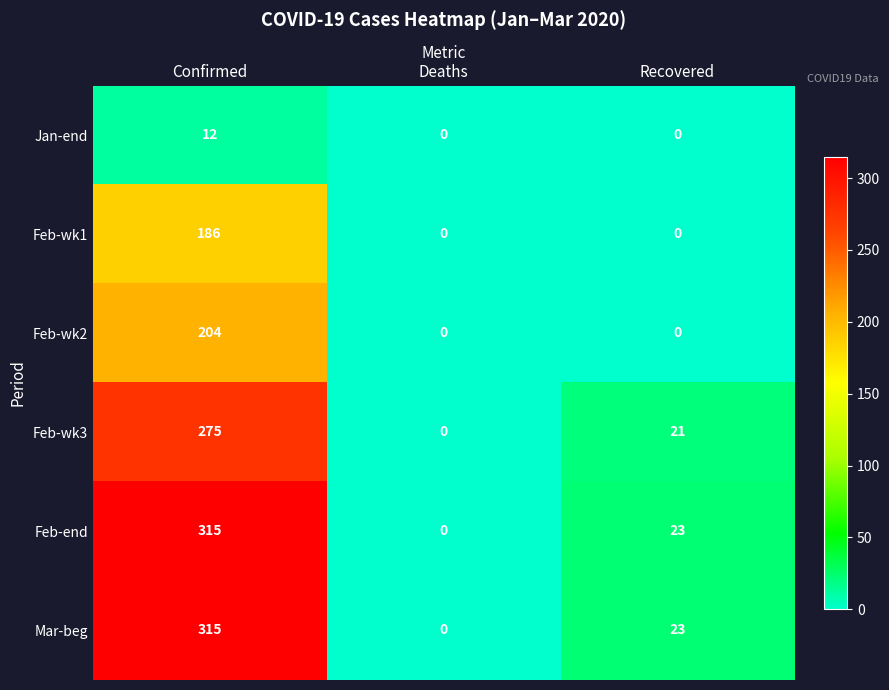

What is the sum of all Feb-end values?

338